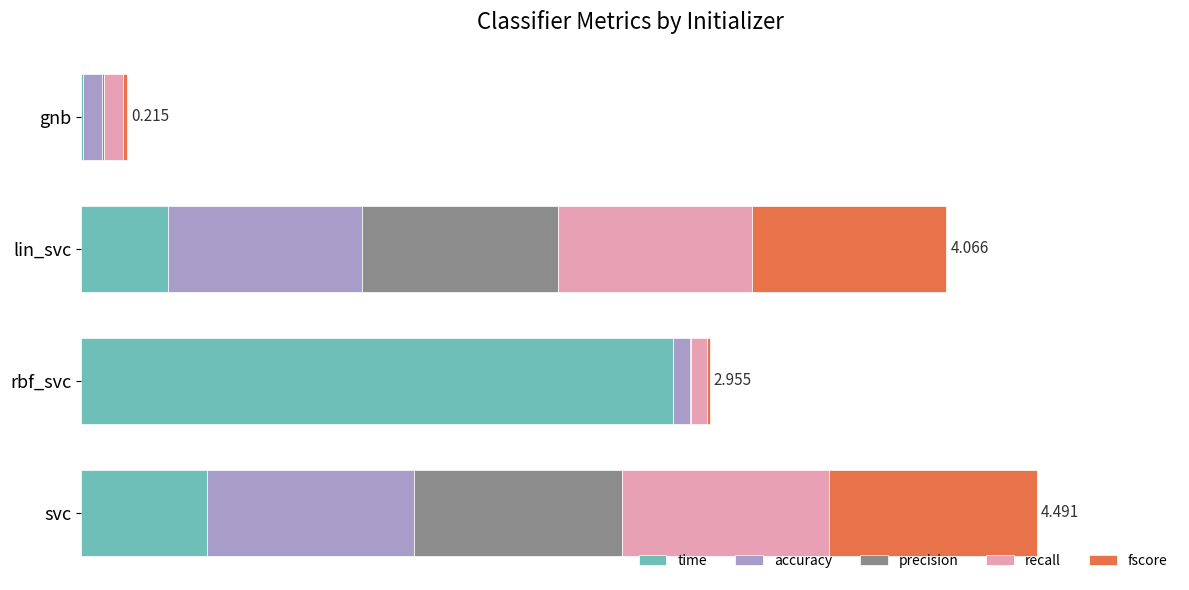

Which series has the largest range (max minus min)?

time